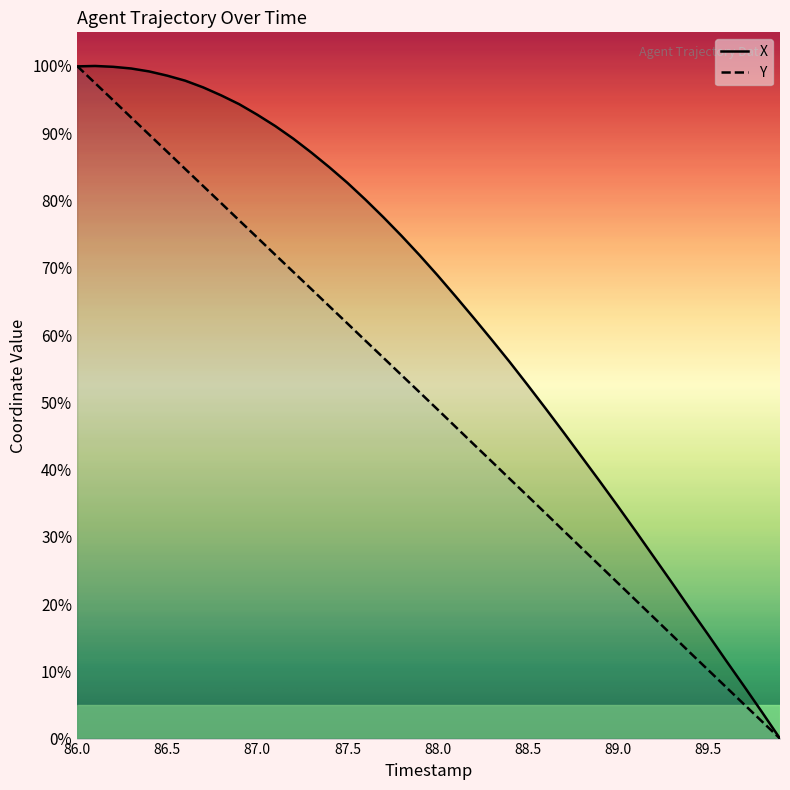

At which category is the sum across all series the highest?

86.0